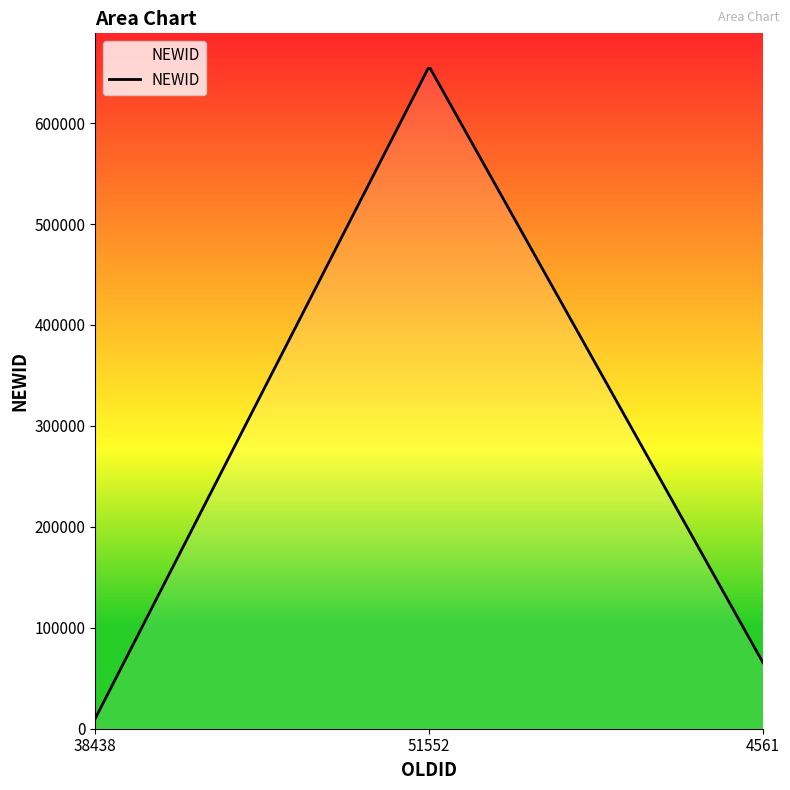

How many lines are shown in the chart?

1